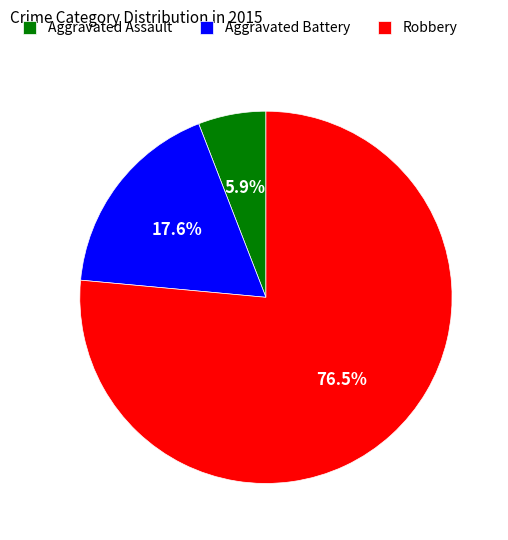

Between Aggravated Assault and Robbery, which is larger?

Robbery